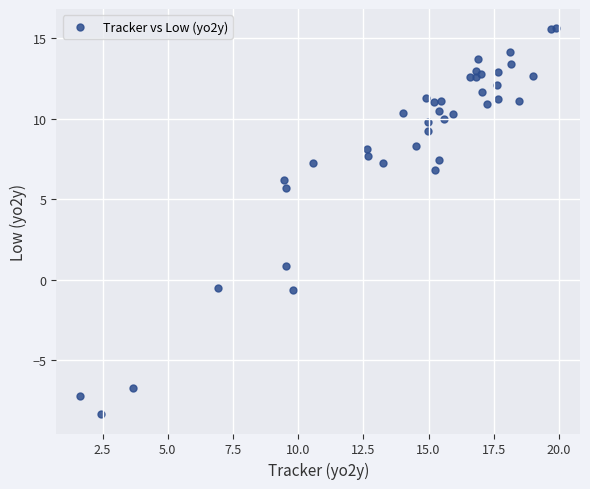

What Y value in the scatter plot is closest to 3?

0.9